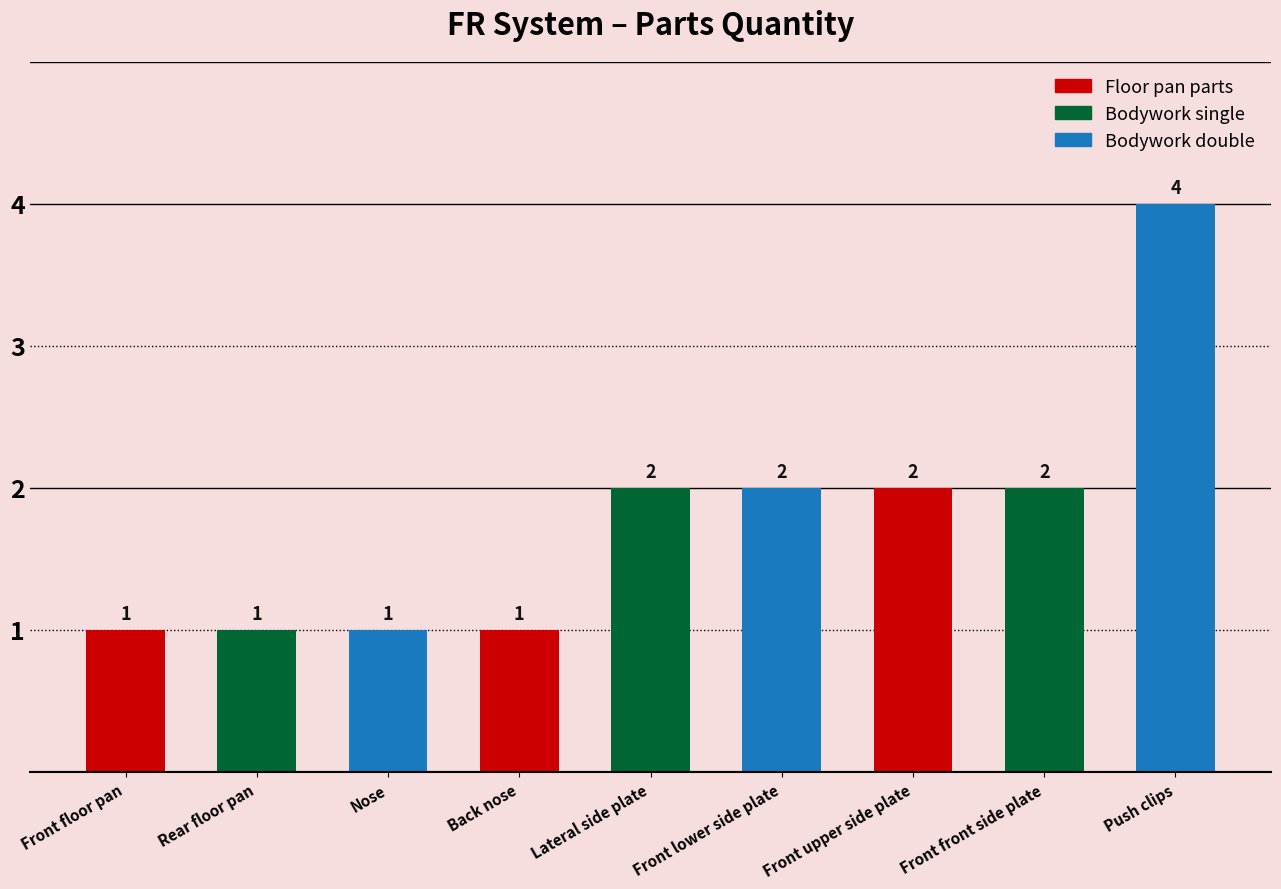

What is the ratio of the value at Front lower side plate to the value at Back nose?

2.0